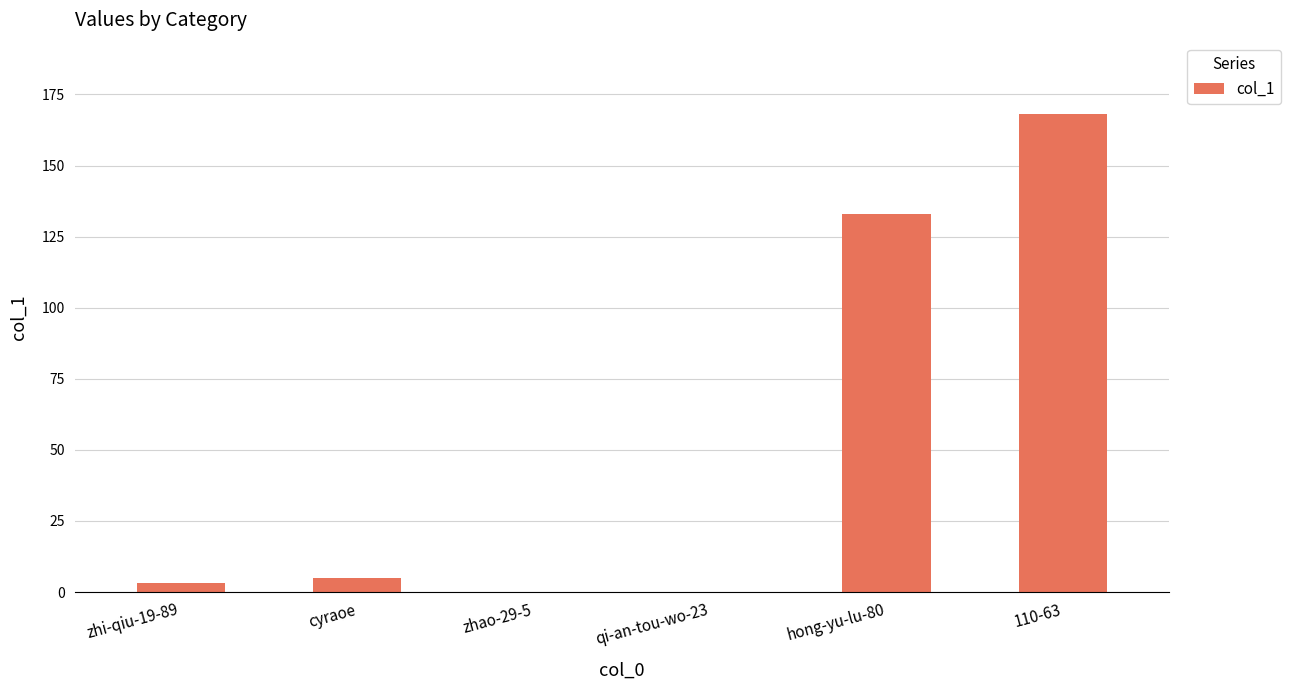

Is it true that the value at cyraoe is 5?

True